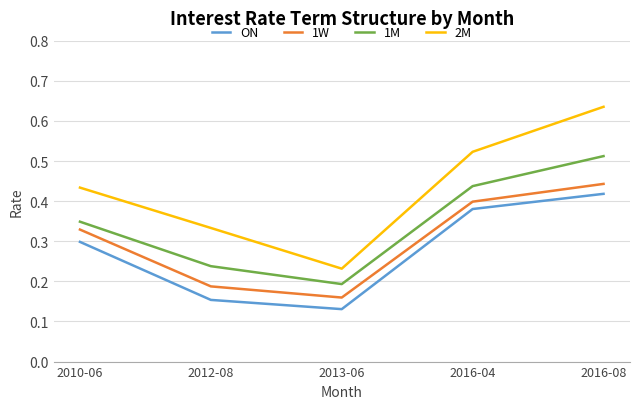

List the series in order of their peak value, highest first.

2M, 1M, 1W, ON